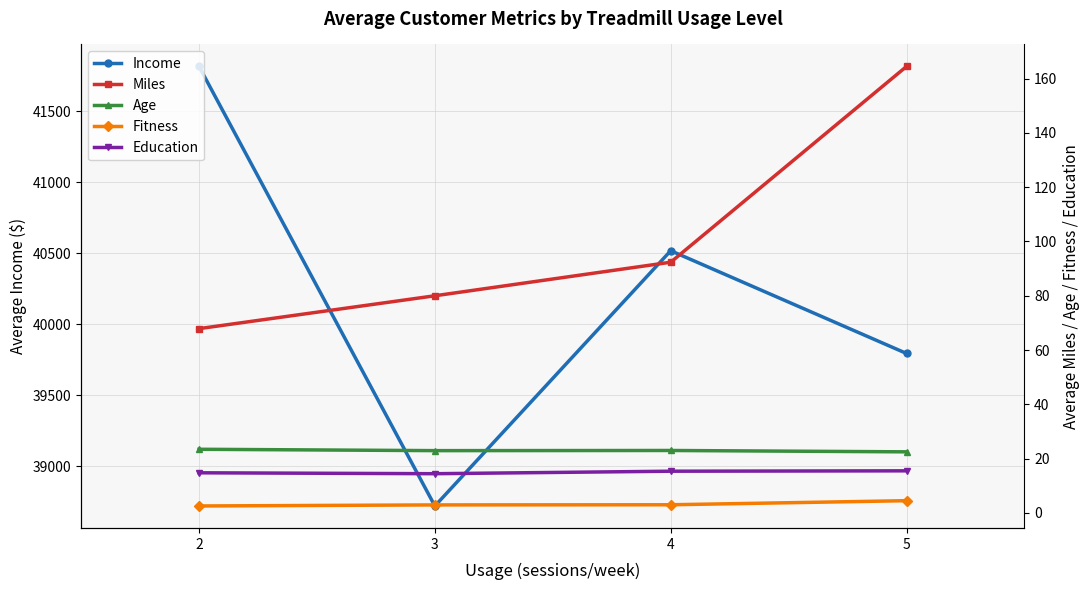

Reading left to right, transcribe all the data shown in this chart.

Income: 2=41816.3	3=38721.2	4=40518.5	5=39795.0
Miles: 2=67.9	3=80.0	4=92.4	5=164.5
Age: 2=23.4	3=22.9	4=23.0	5=22.5
Fitness: 2=2.6	3=2.9	4=3.0	5=4.5
Education: 2=14.8	3=14.4	4=15.4	5=15.5